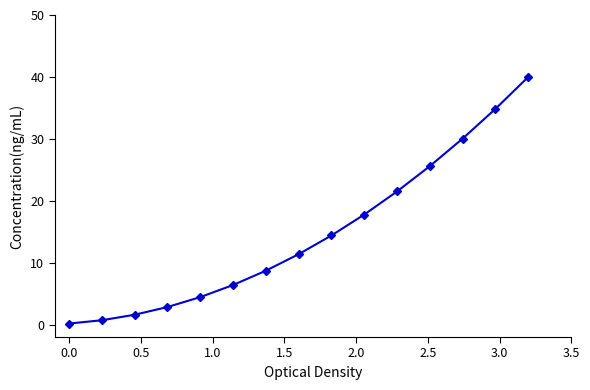

What is the value of the 12th point from the left?

25.6